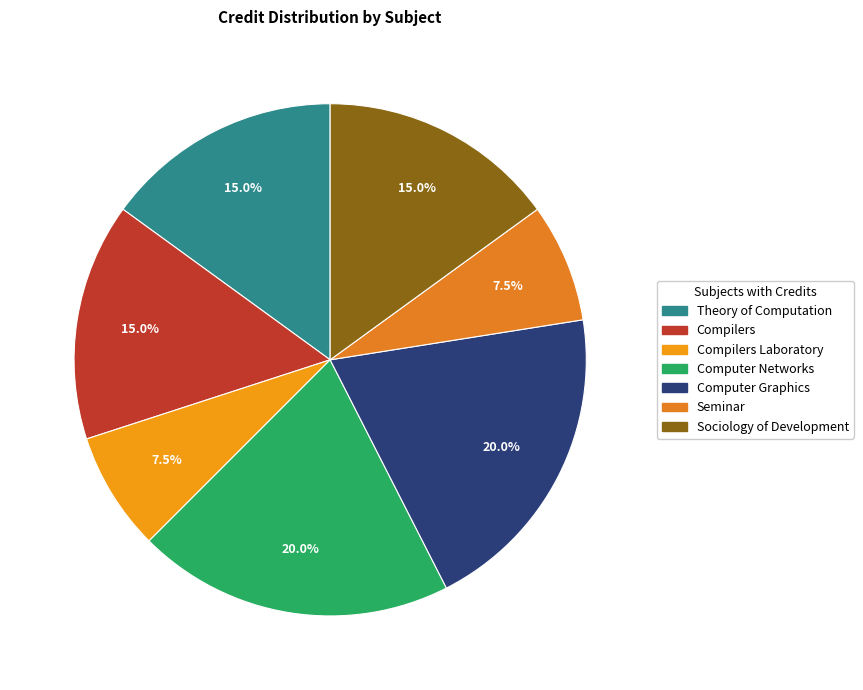

How many slices are in this pie chart?

7